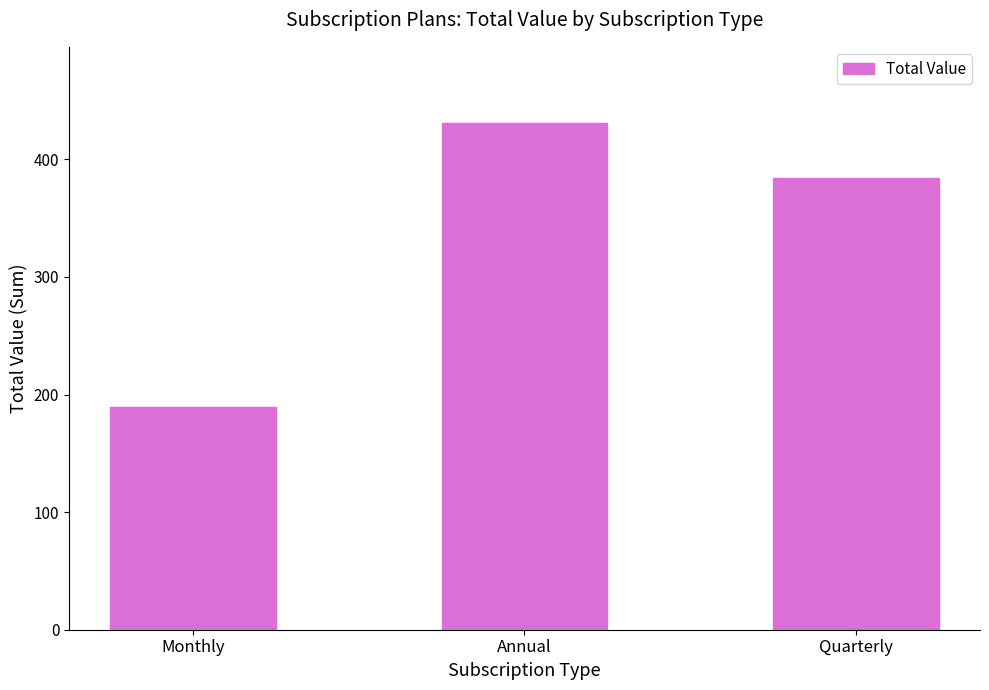

Reading left to right, list all the values displayed in this chart.

189	431	384